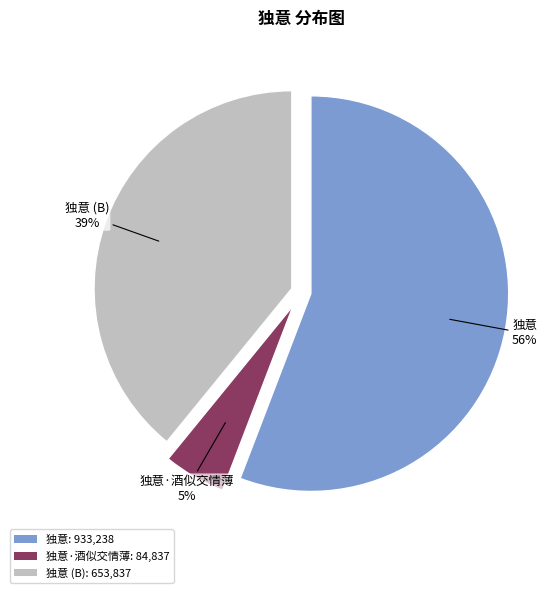

What is the ratio of the value at 独意 (B): 653,837 to the value at 独意: 933,238?

0.7